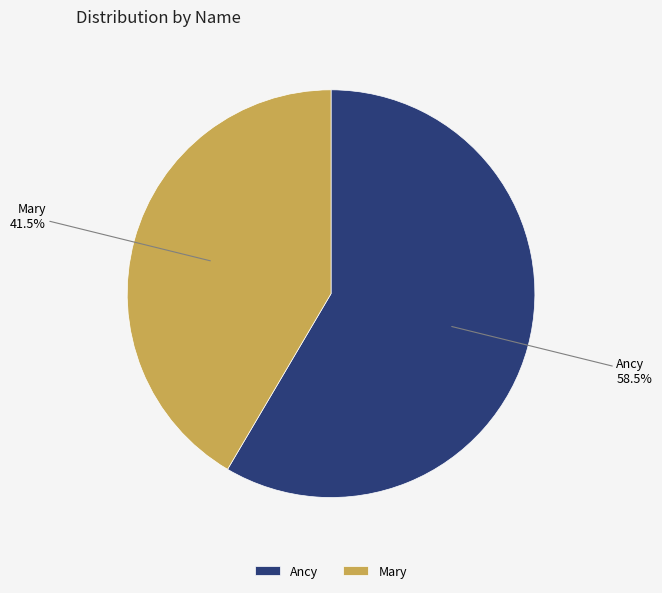

Is there any slice that represents more than half of the pie?

Yes